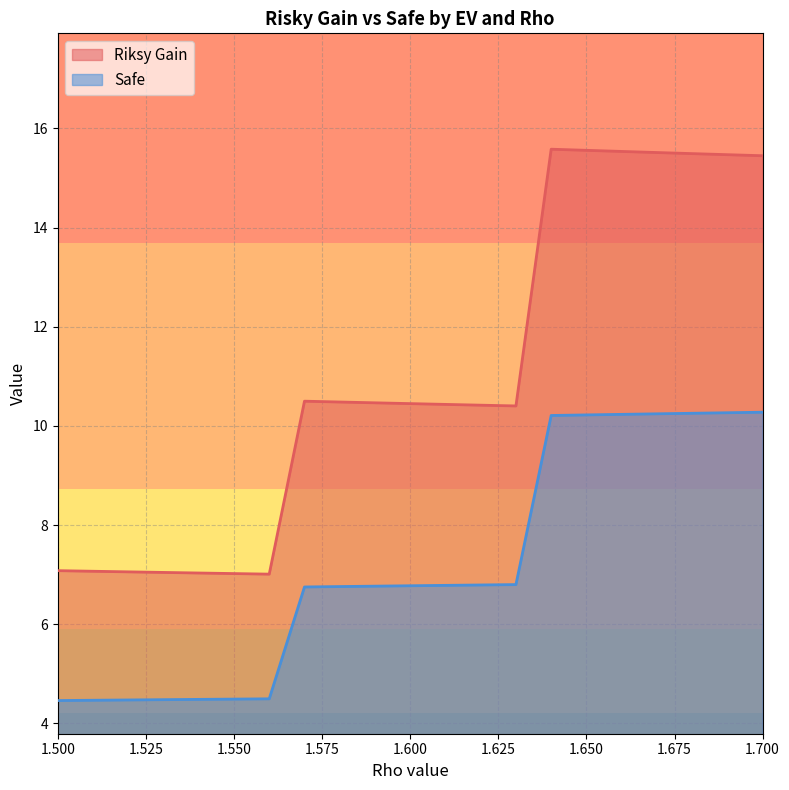

Which series has the largest range (max minus min)?

Riksy Gain